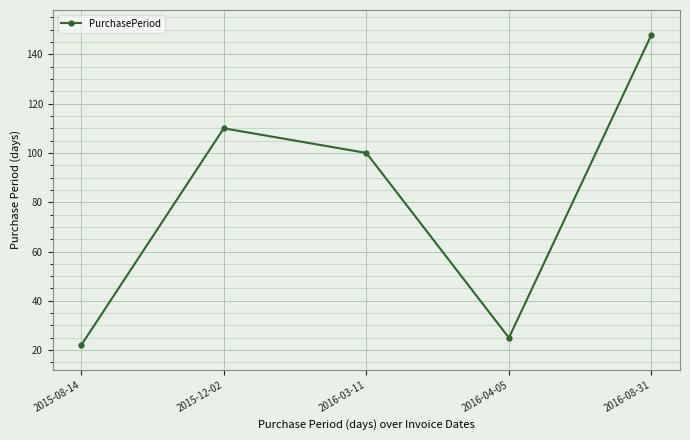

At which label is the value closest to 85?

2016-03-11